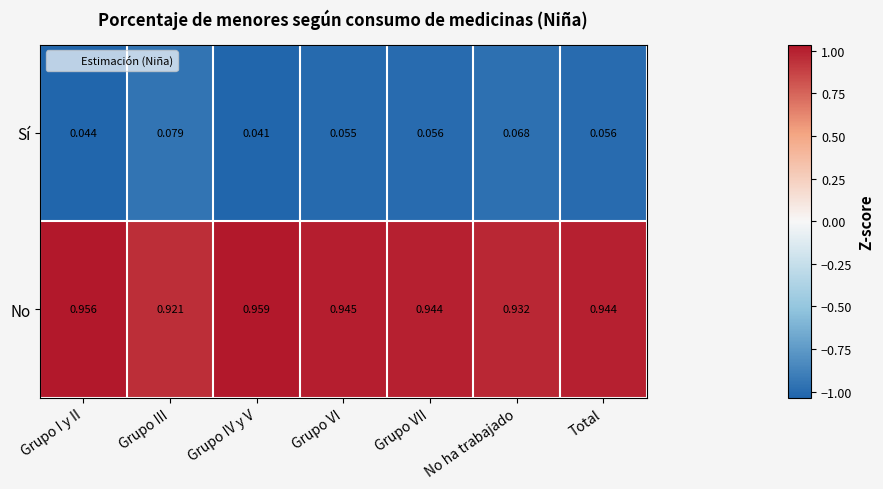

At which category does the chart reach its minimum across all series?

Grupo IV y V